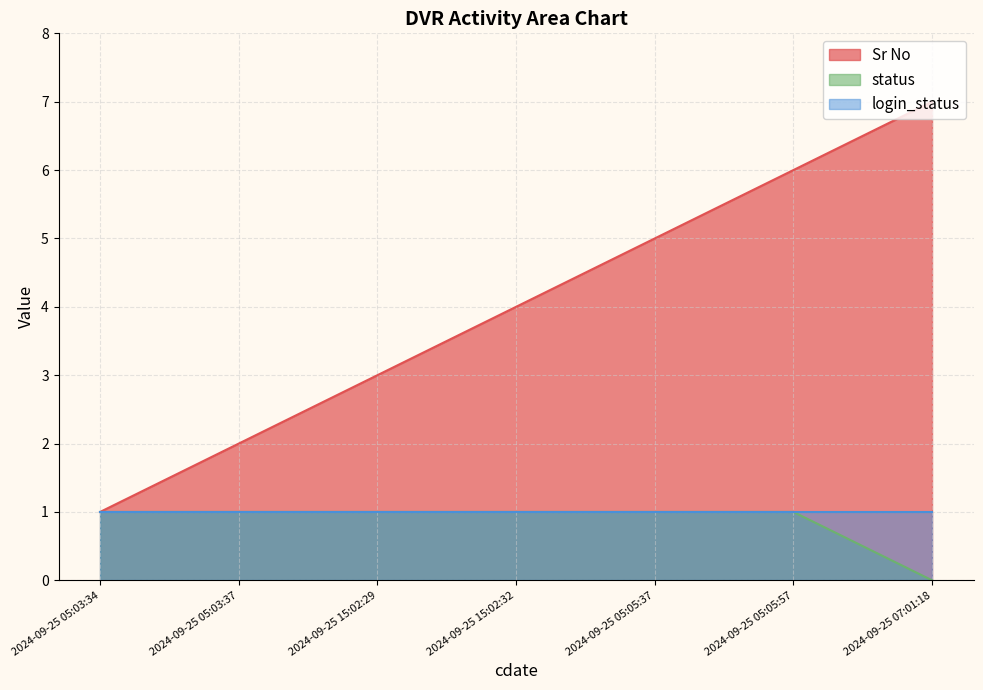

What value does the Sr No series have at 2024-09-25 07:01:18?

7